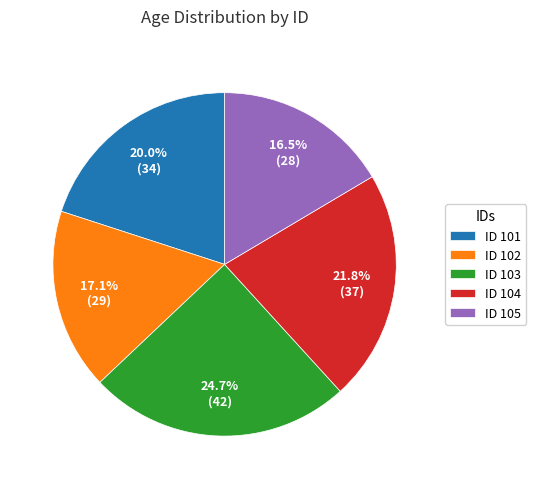

What is the total percentage of ID 103 and ID 101?

44.7%